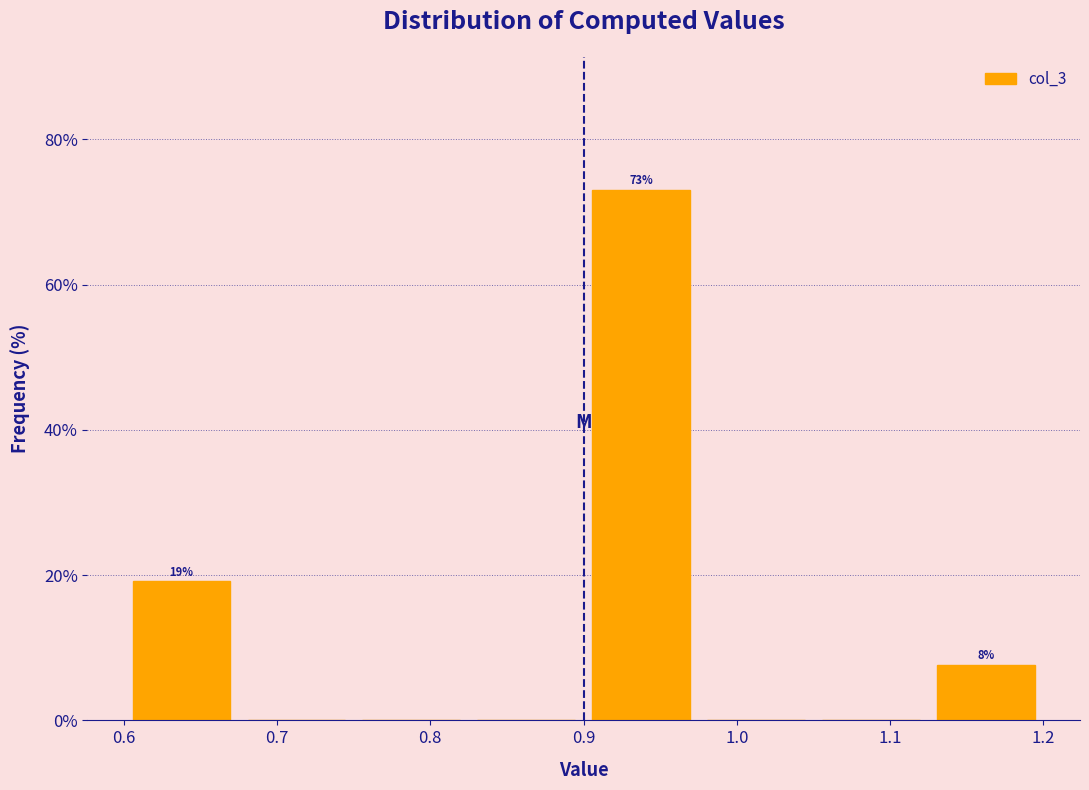

Which range on the x-axis has the tallest bar?

0.90 to 0.98